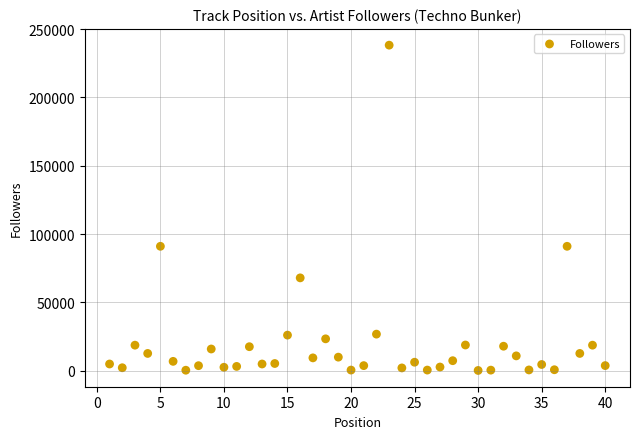

What is the range of Y values (max minus min)?

237938